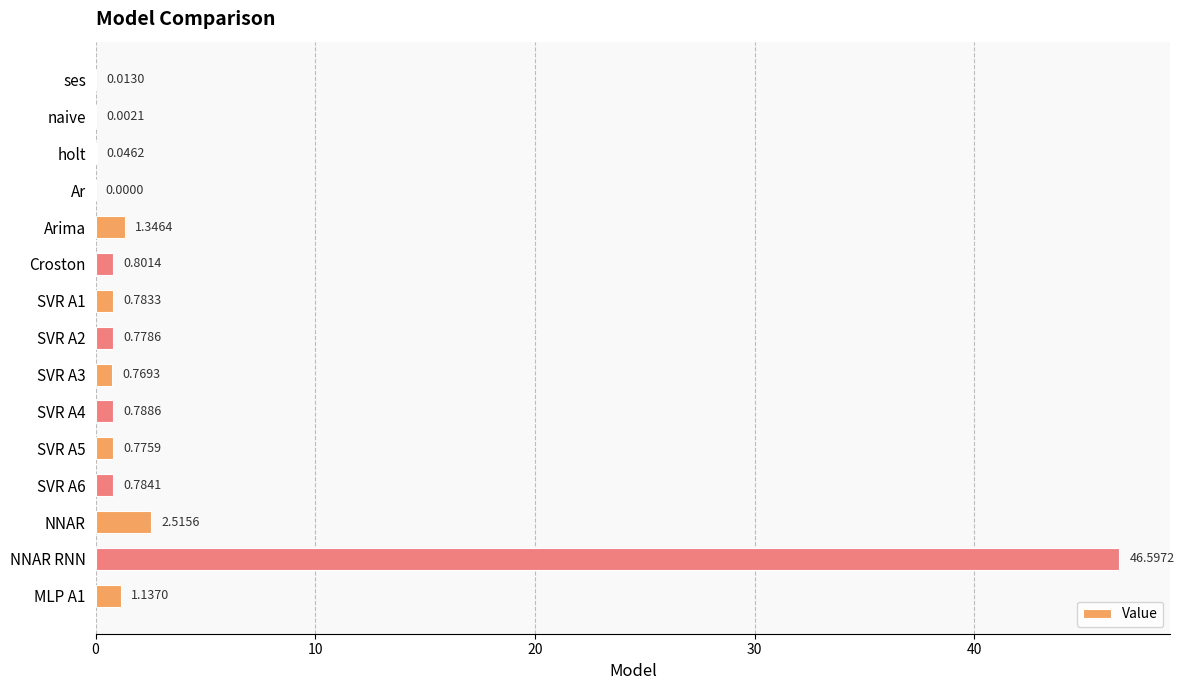

How many values are above zero?

14